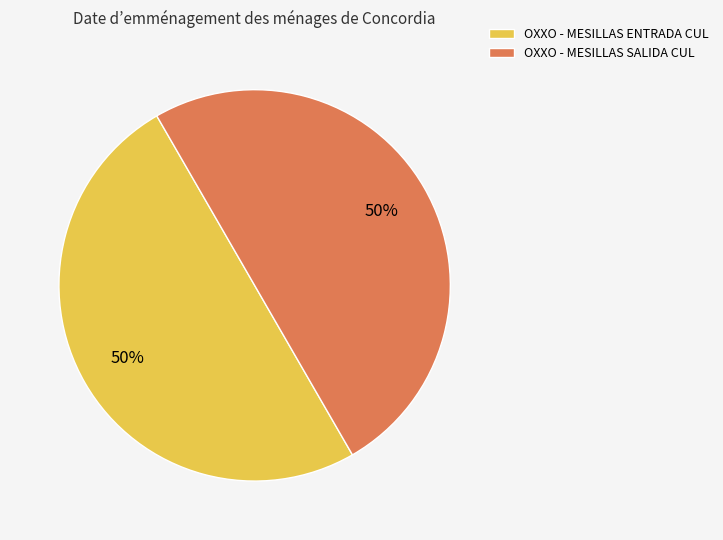

Approximately how many times larger is the value at OXXO - MESILLAS ENTRADA CUL compared to OXXO - MESILLAS SALIDA CUL?

1.0